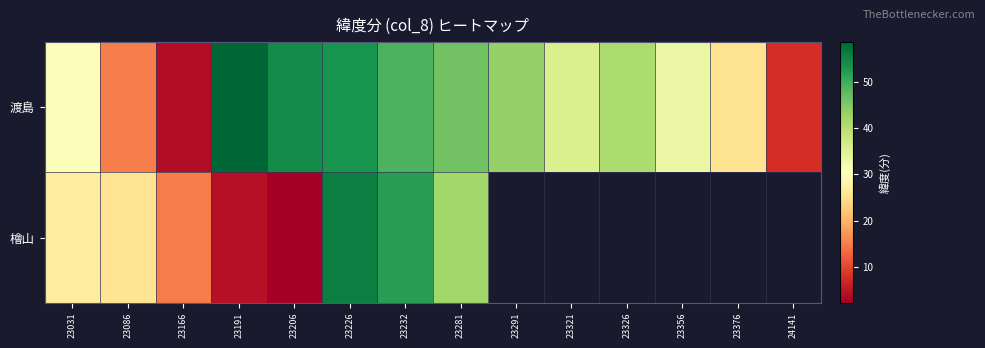

What is the spread (max minus min) of values at 23281?

4.2